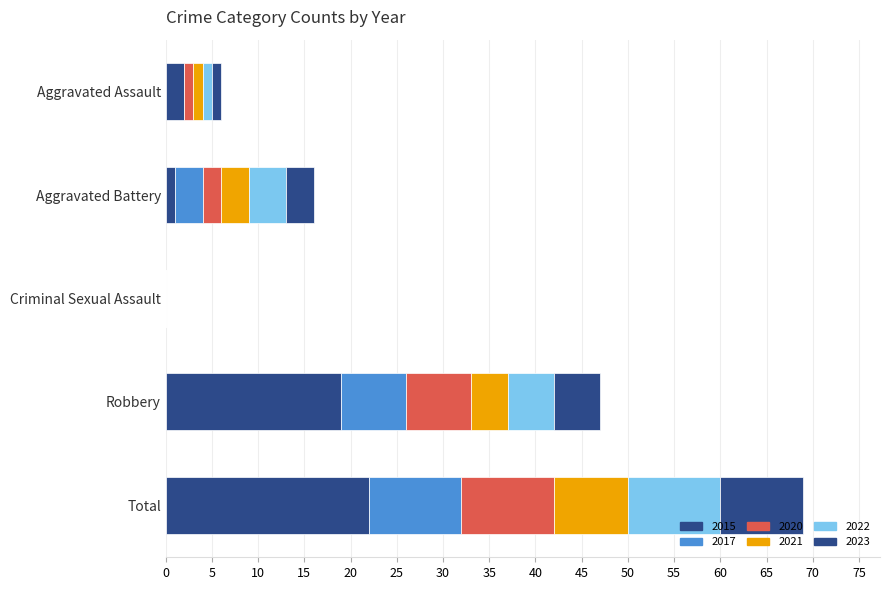

At which label does 2022 first exceed 4?

Robbery